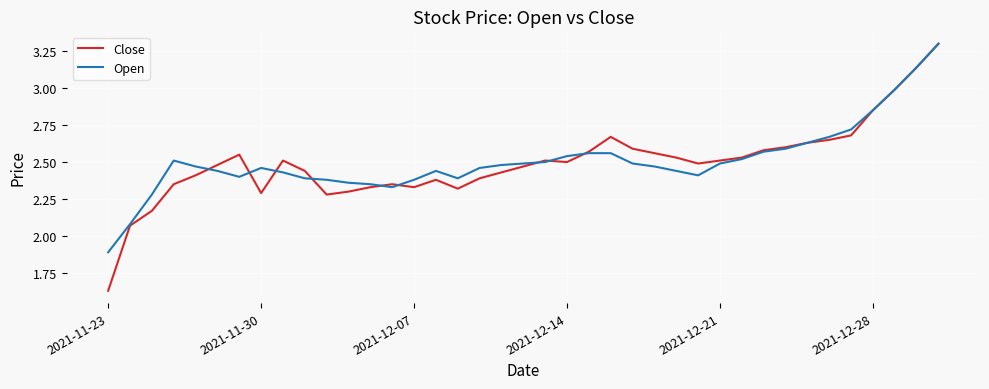

Which series has the widest spread of values?

Close